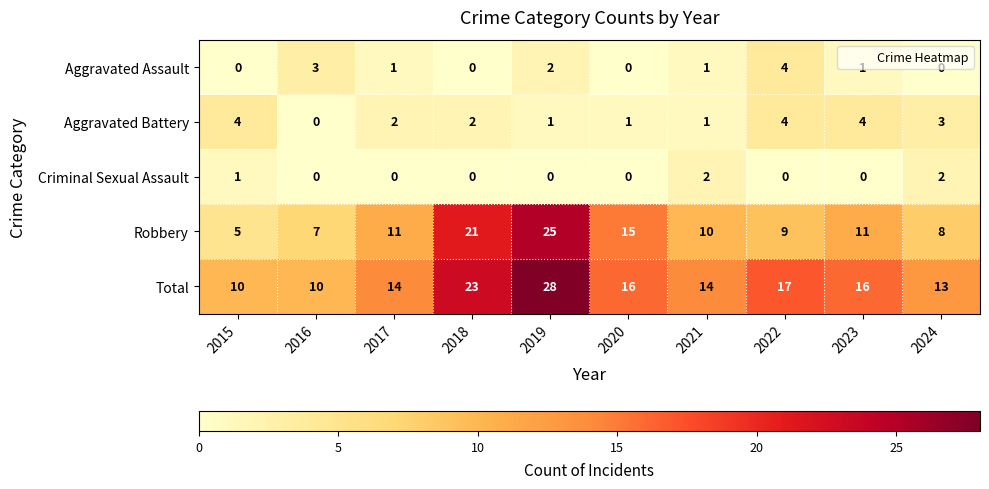

At how many categories does at least one series exceed 4?

10